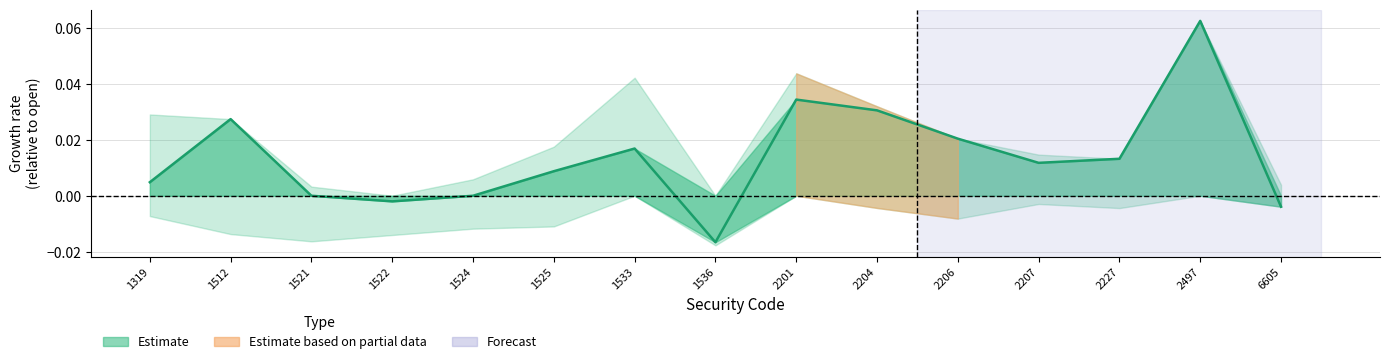

What is the maximum value shown in the chart?

0.1